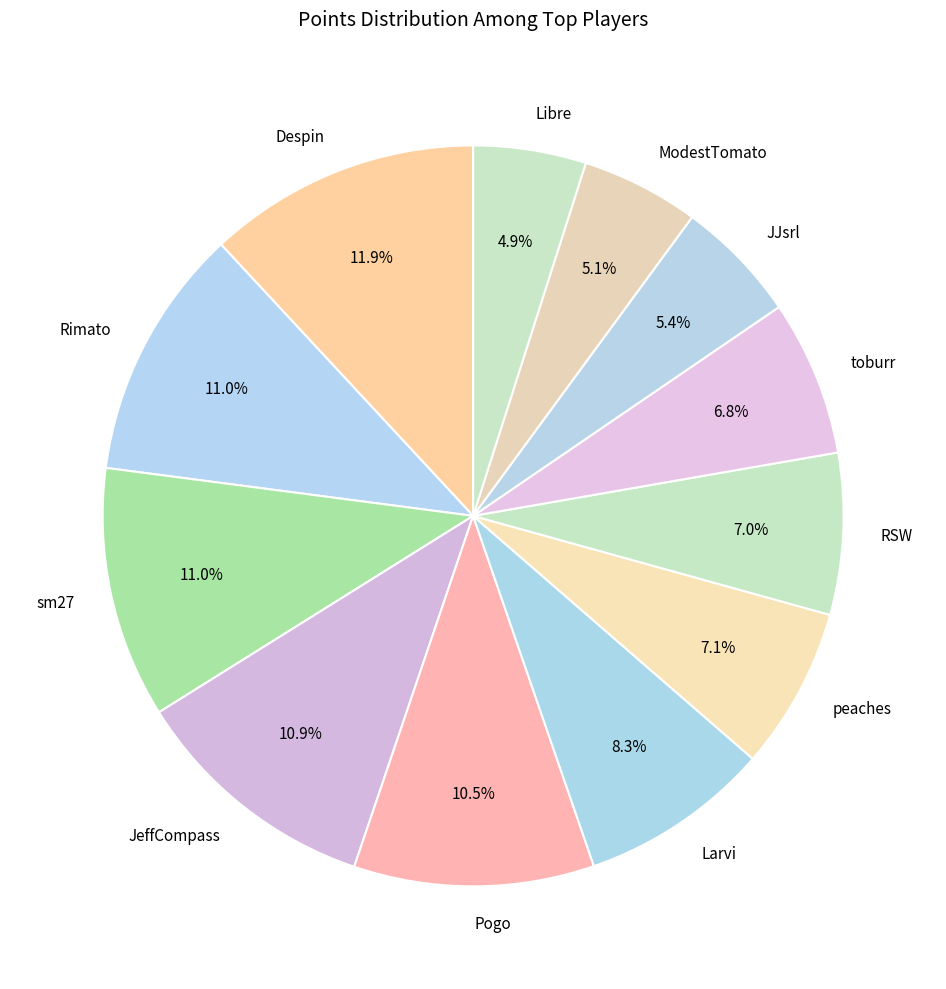

How many slices are in this pie chart?

12